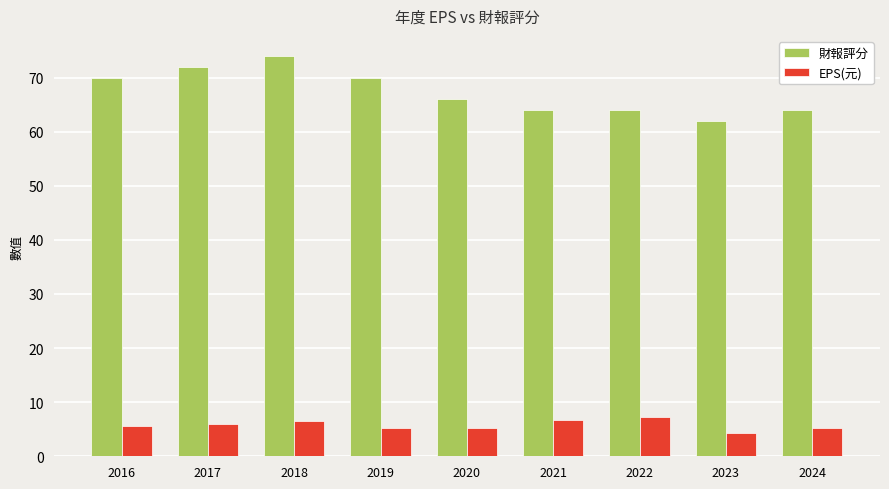

Rank the series at 2022 from lowest to highest value.

EPS(元), 財報評分